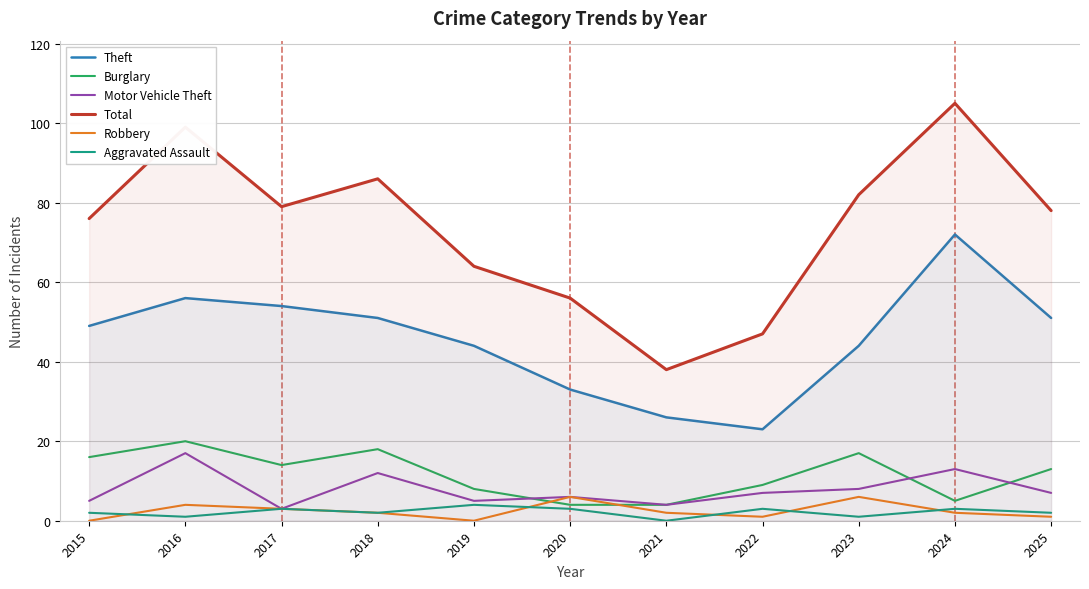

What is the maximum value for Aggravated Assault?

4